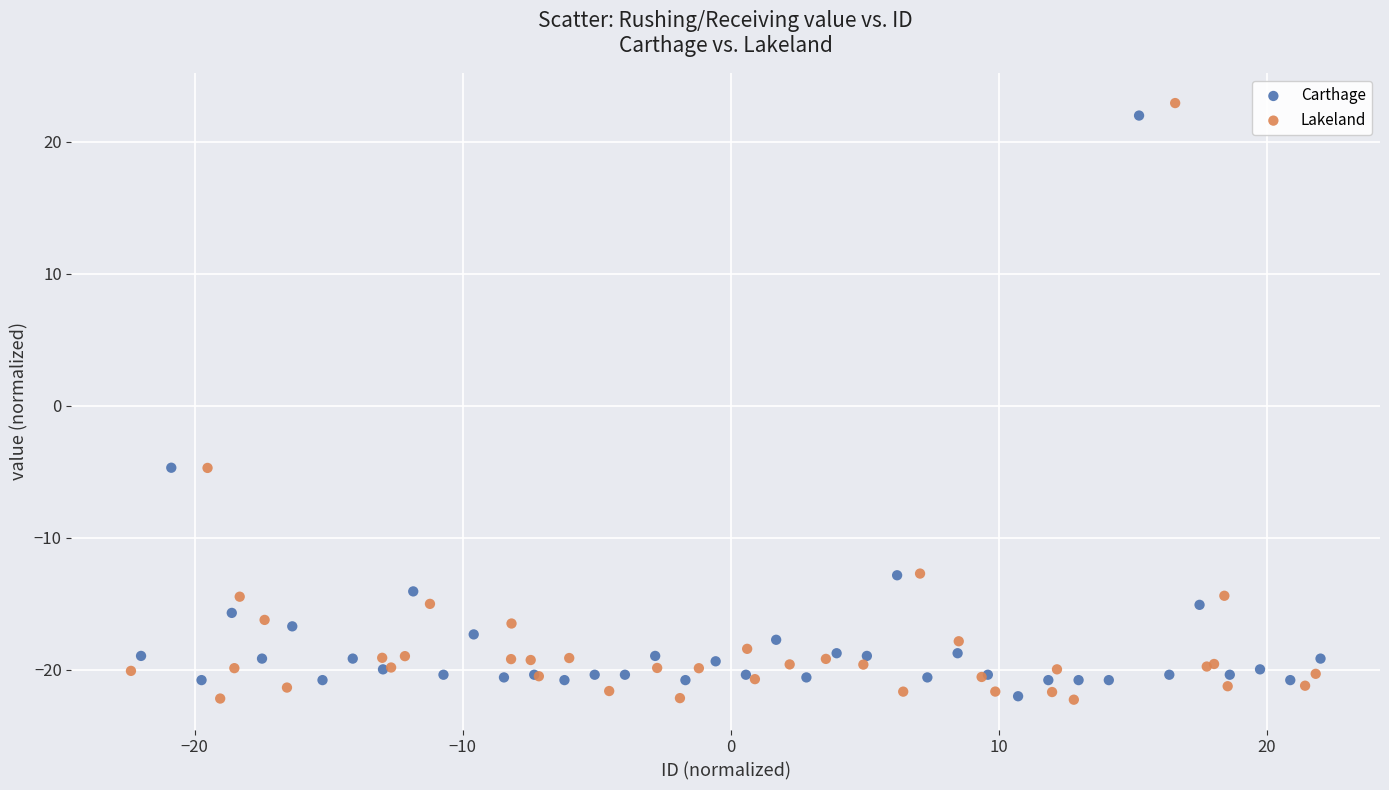

Which series has the largest Y range (max minus min)?

Lakeland